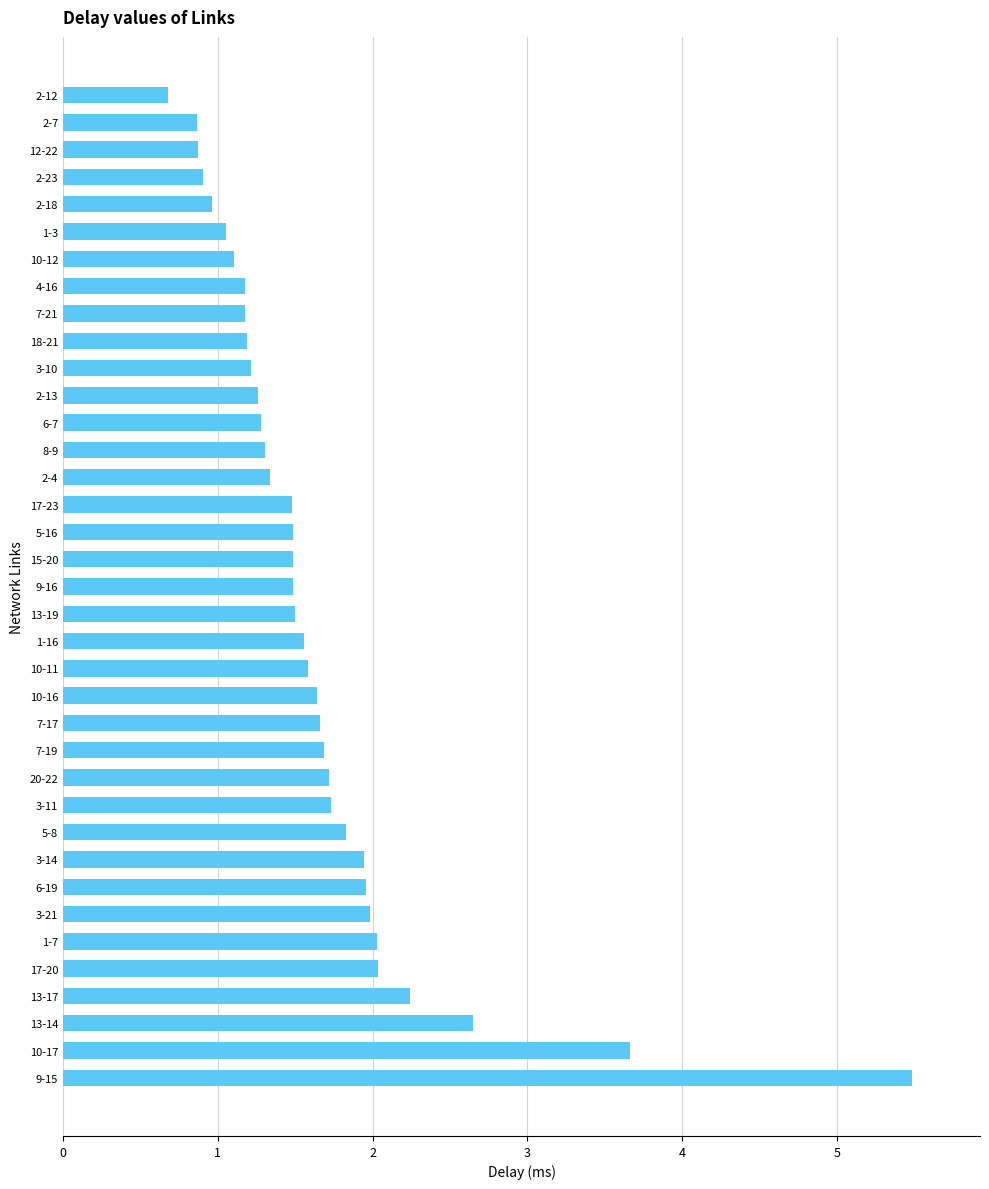

Count the number of values greater than 1.

32